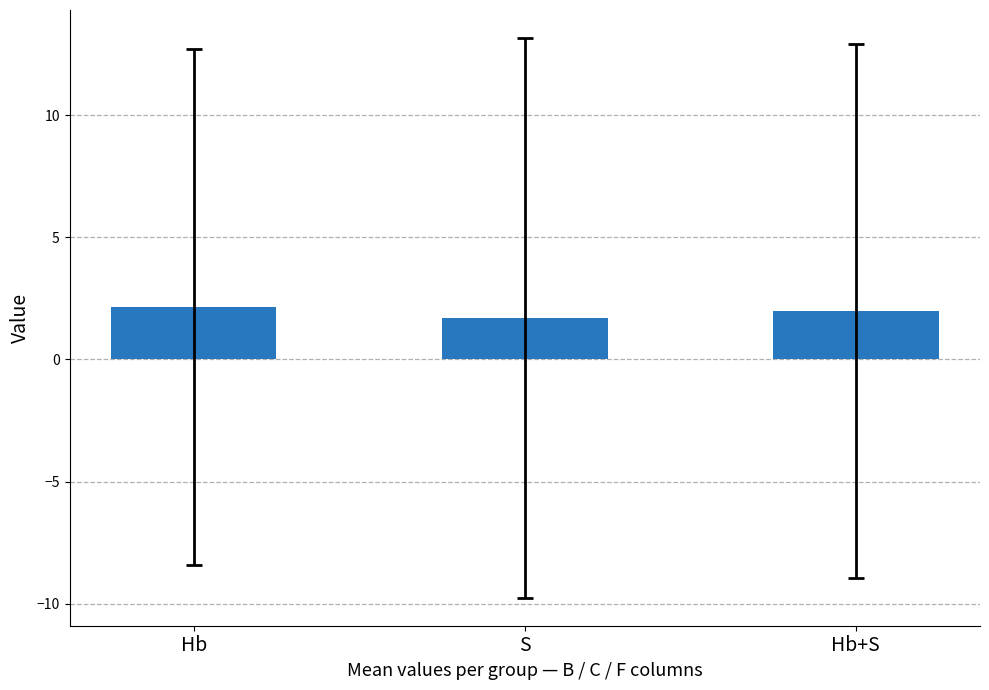

What position from the left is S?

2